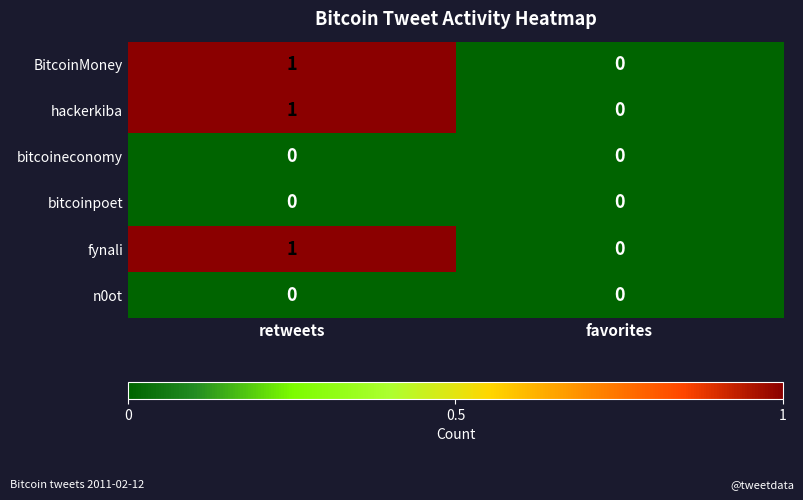

How many data points in hackerkiba are less than 1?

1